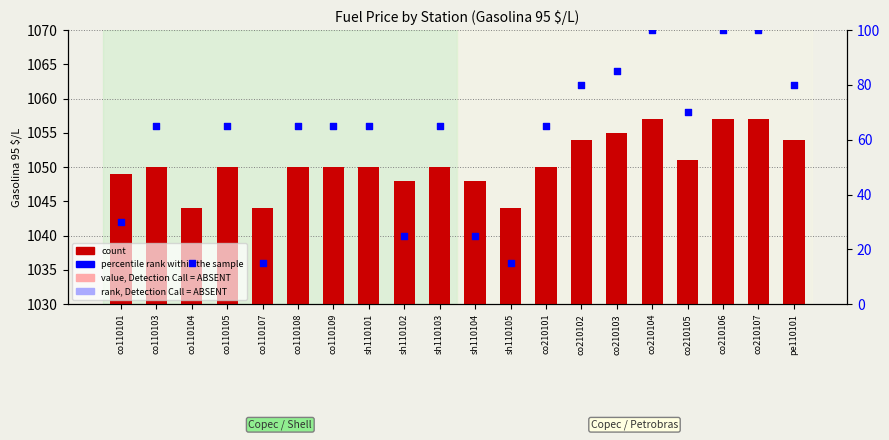

Which series has the largest total across all categories?

count